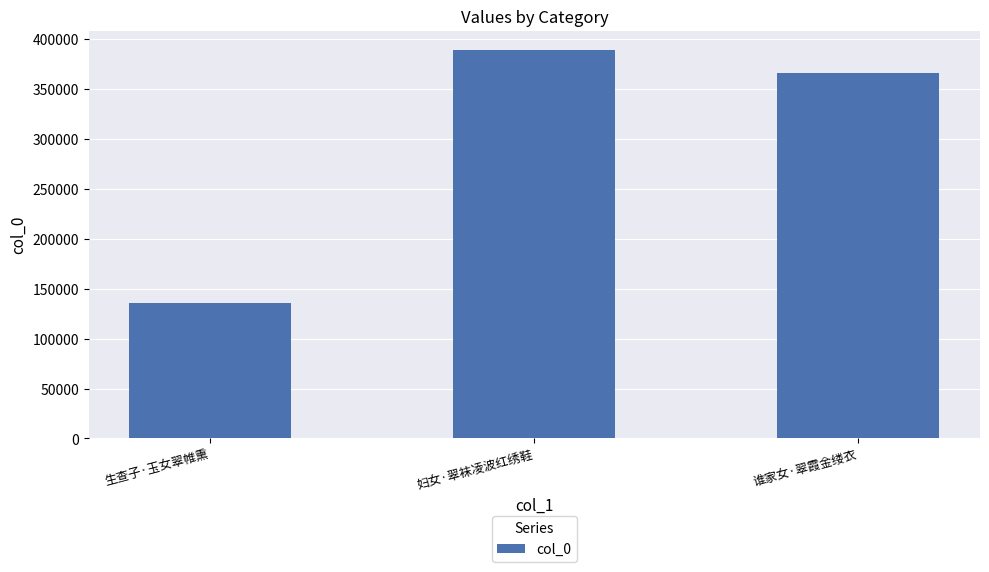

What is the value of the 3rd bar from the left?

366190